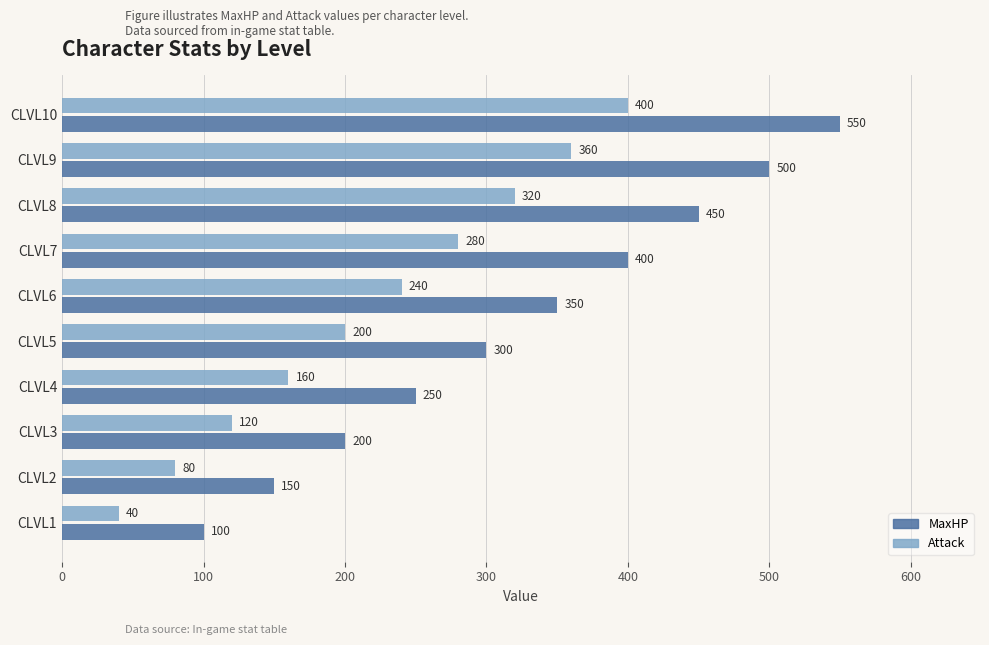

What is the smallest value displayed?

40